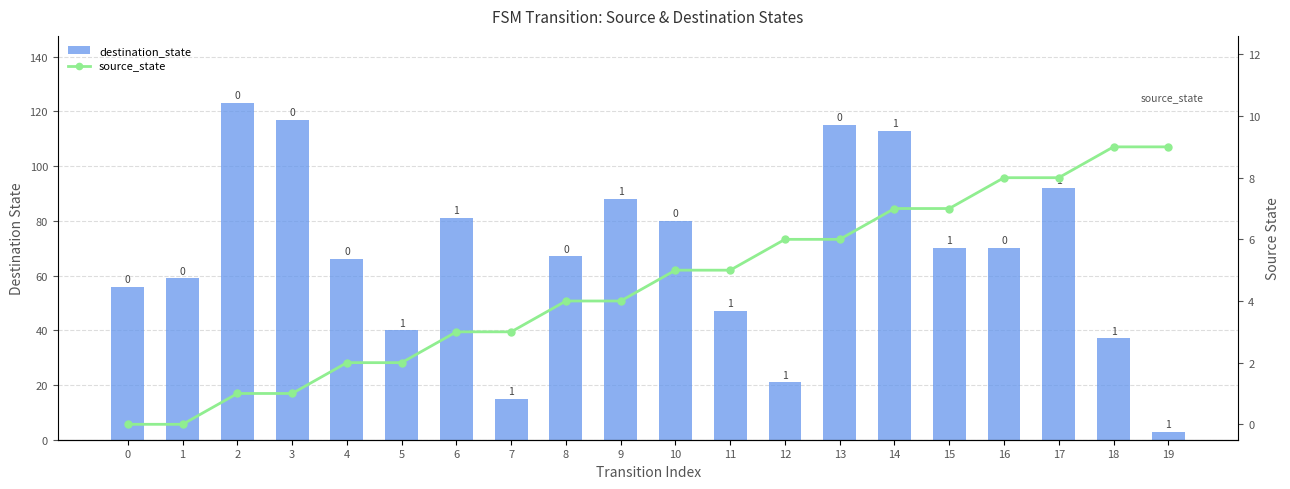

Where is source_state nearest to the value 4?

8